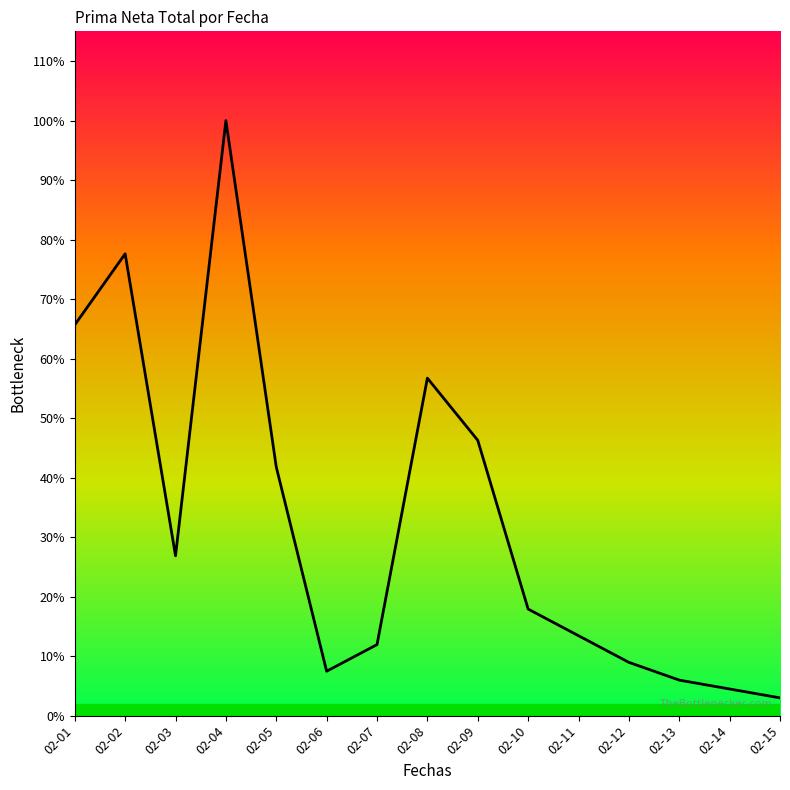

Does the chart have visible grid lines?

No